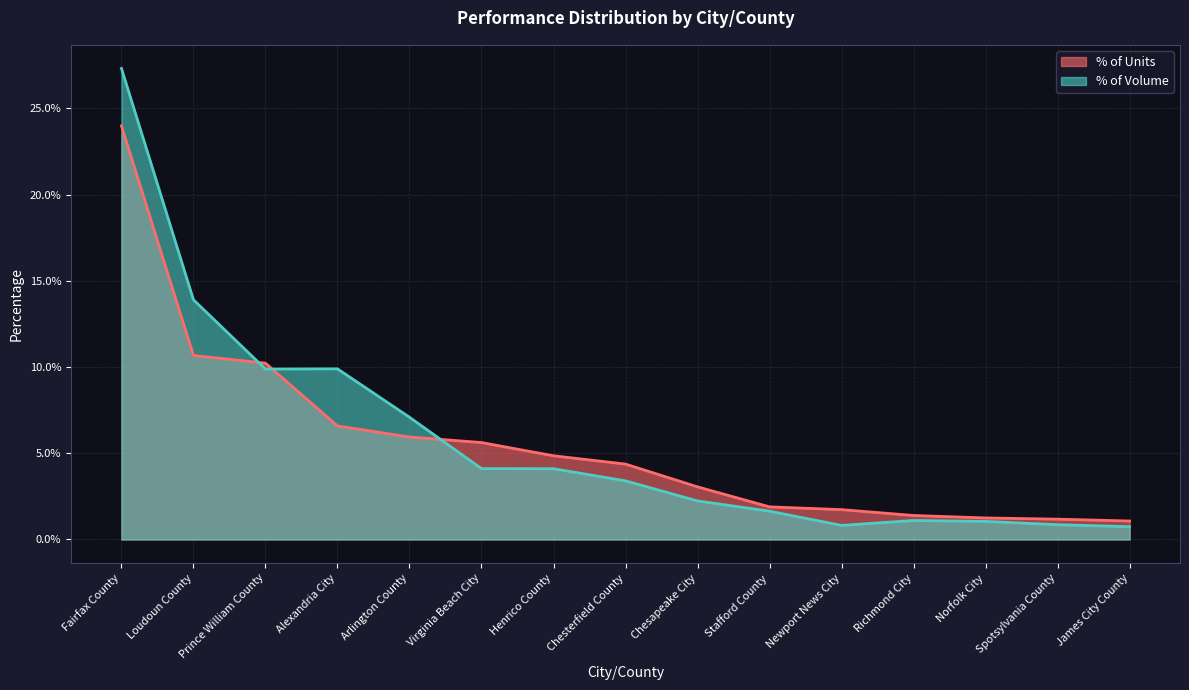

What is the difference between the highest and lowest values at Norfolk City?

0.2